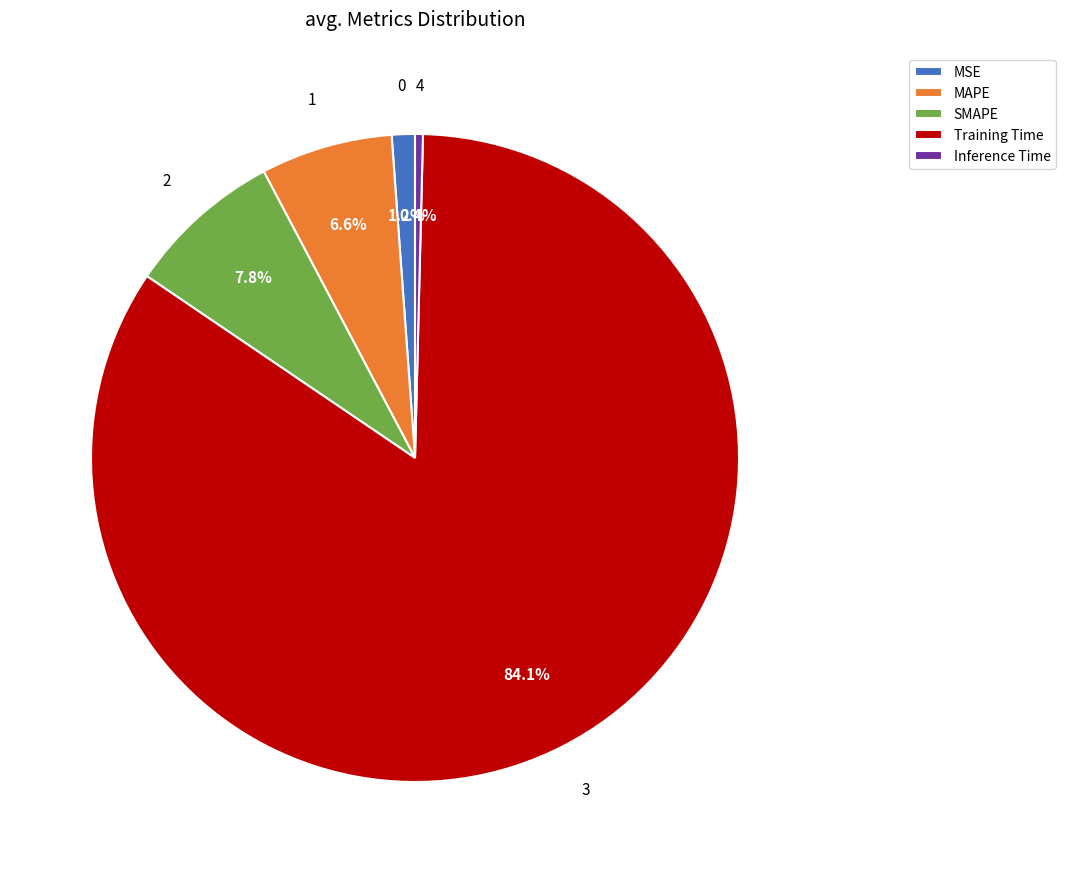

To the nearest percent, what portion does SMAPE represent?

8%